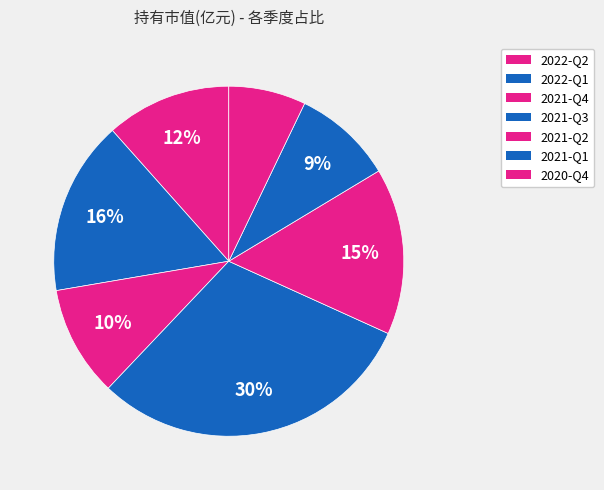

Which category has the biggest portion of the pie?

2021-Q3